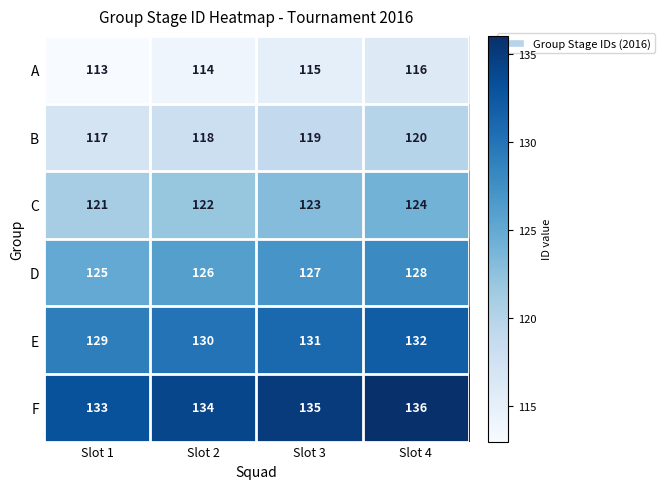

Where is C nearest to the value 122?

Slot 2